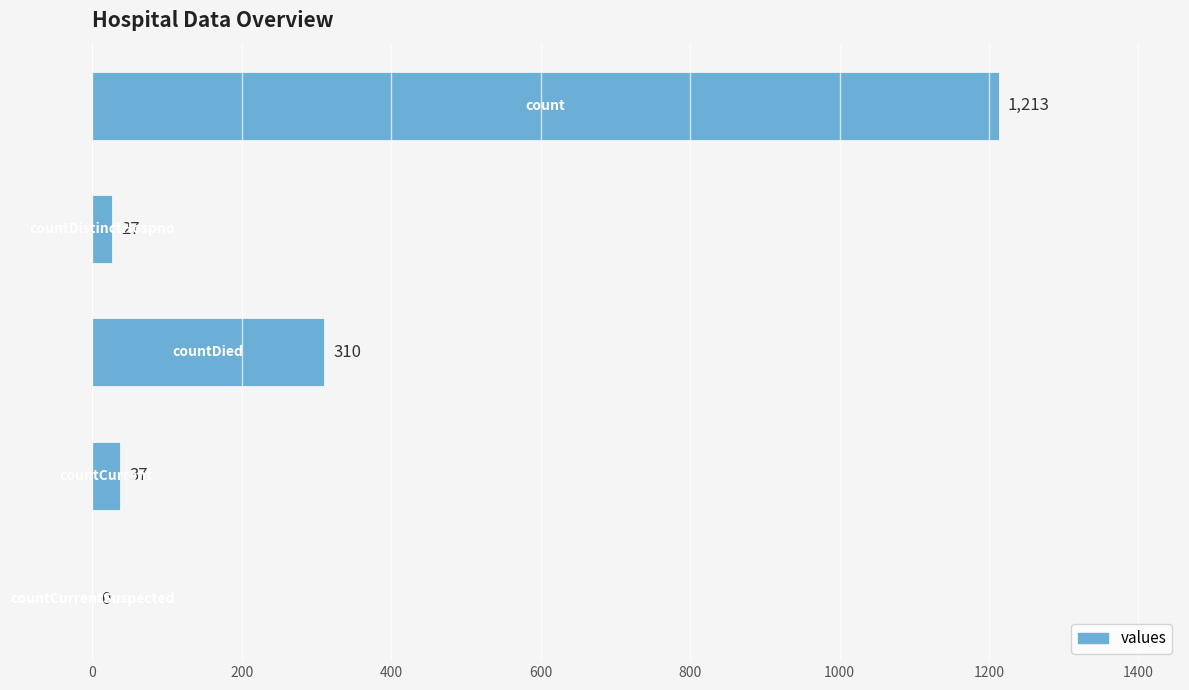

How many categories are shown in the chart?

5